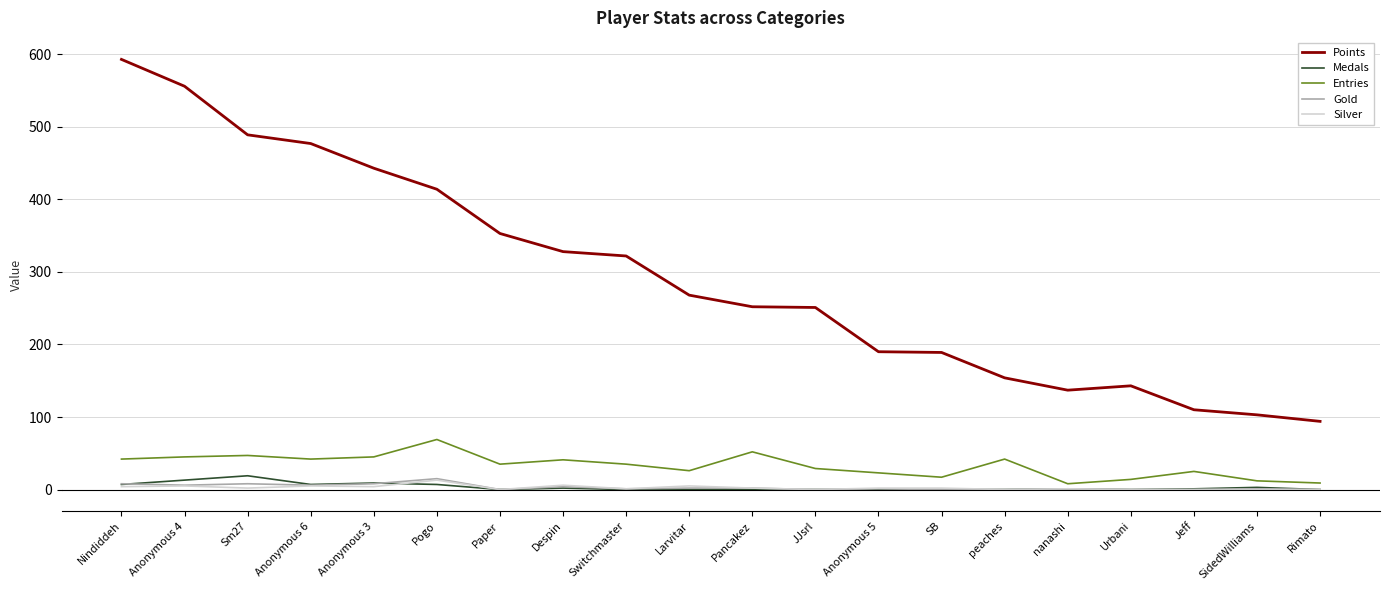

The value of Points at SB is 273. True or false?

False